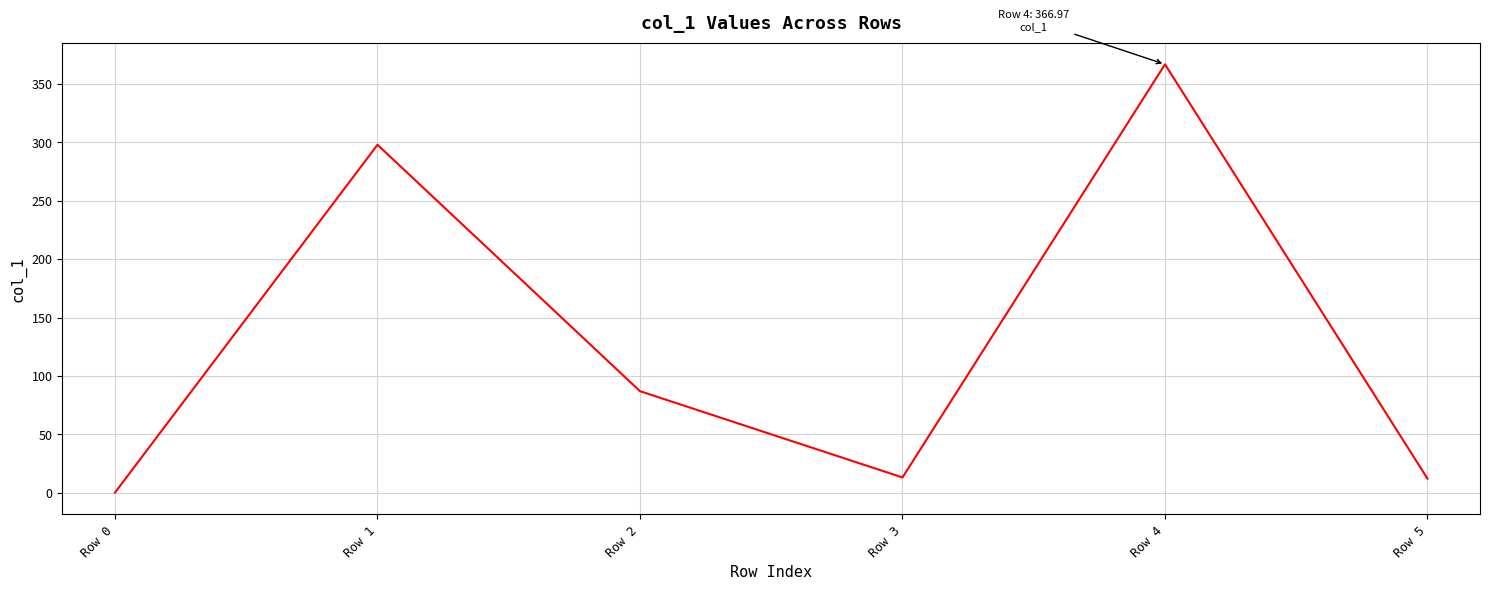

How many values are above zero?

5